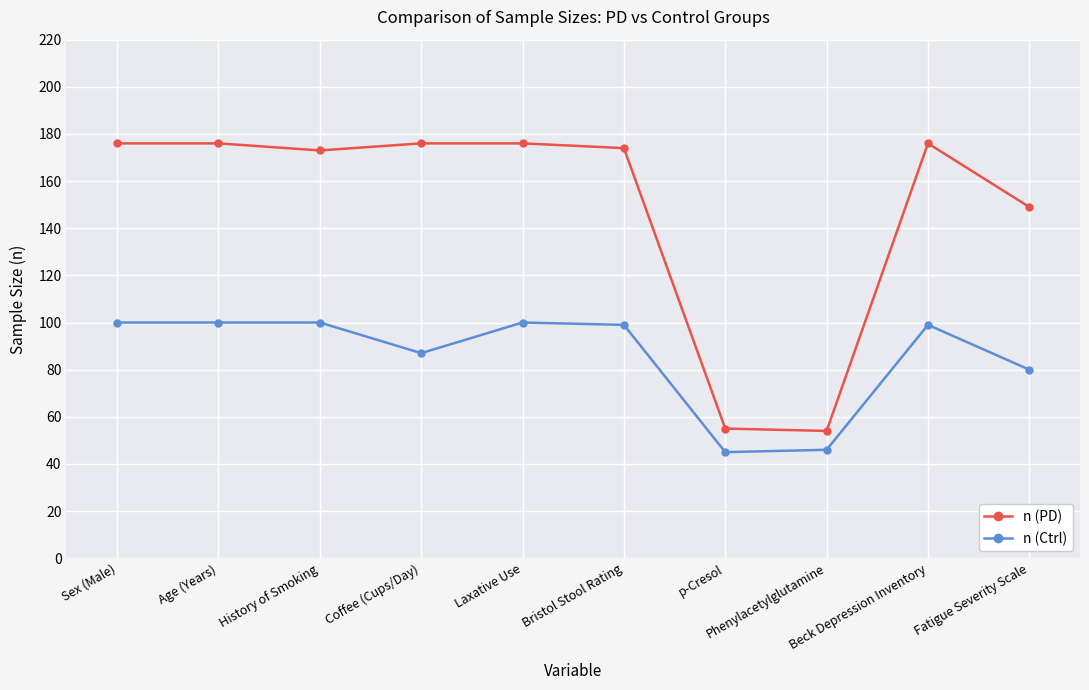

True or false: n (Ctrl) and n (PD) cross at least once.

False